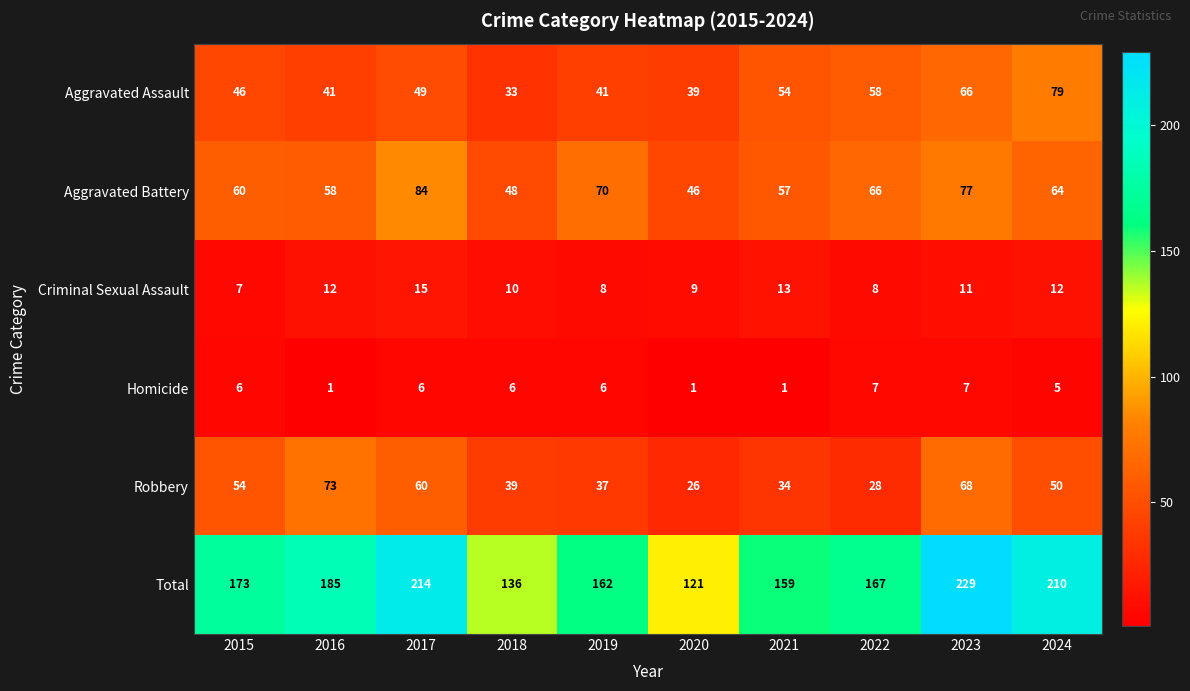

How many categories are shown in the chart?

10